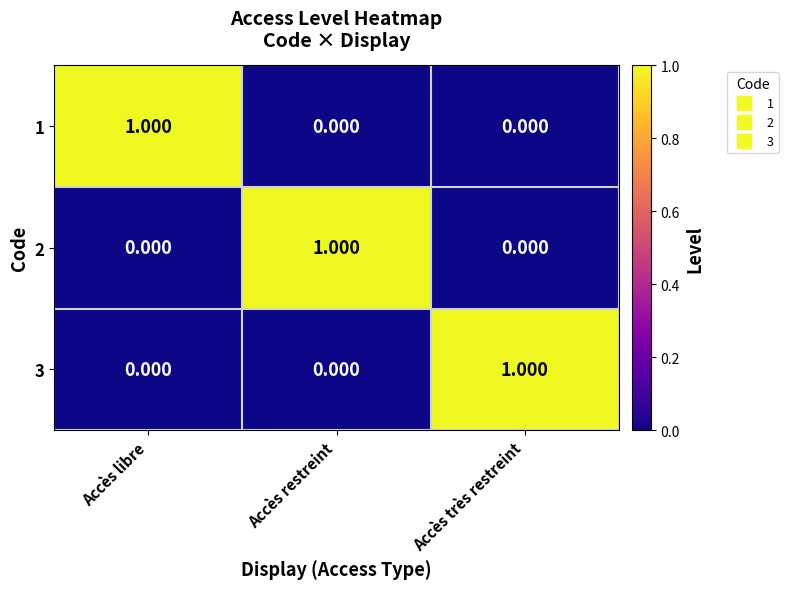

How many data points does each series have?

3